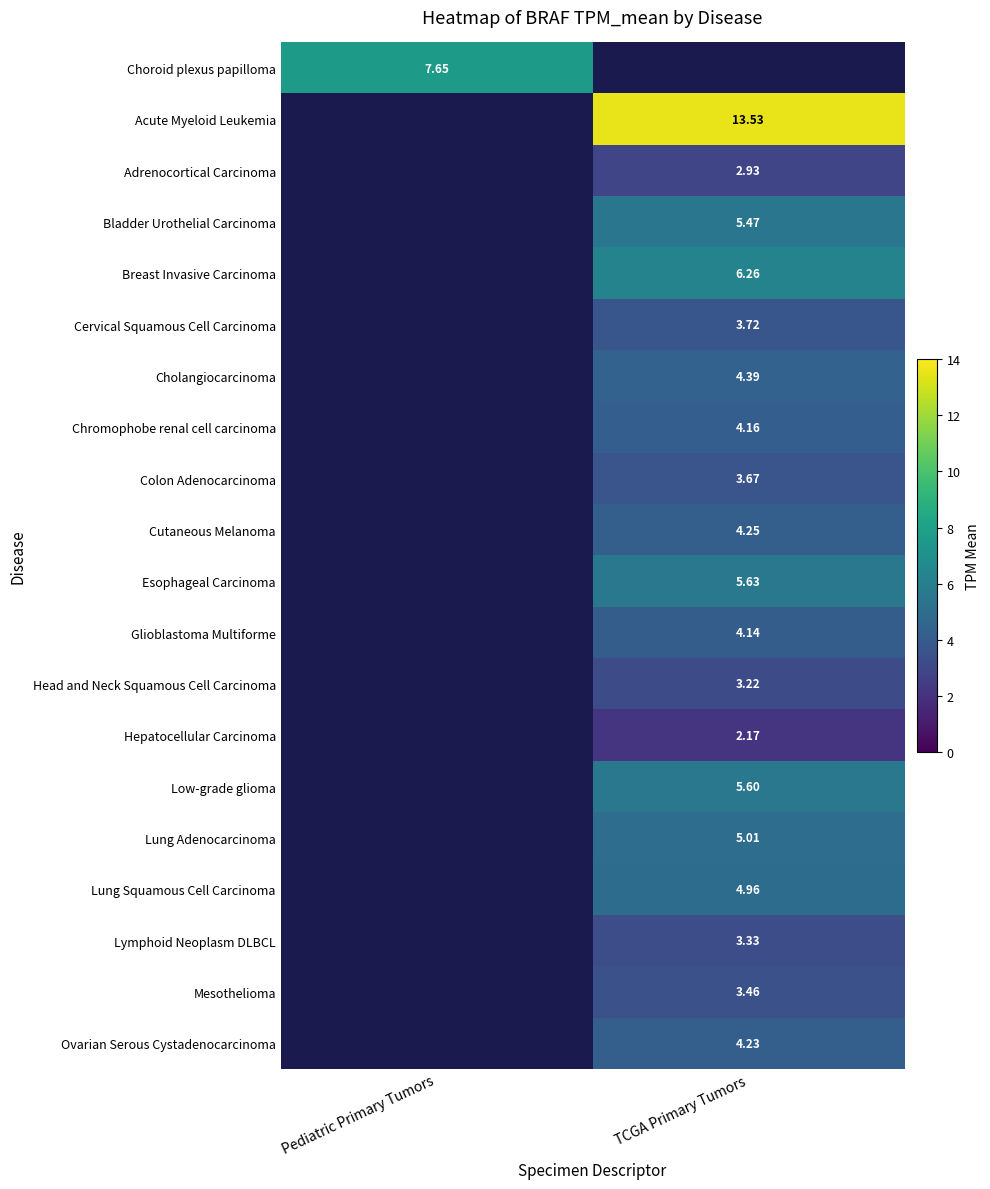

Which label corresponds to the smallest value in the chart?

TCGA Primary Tumors